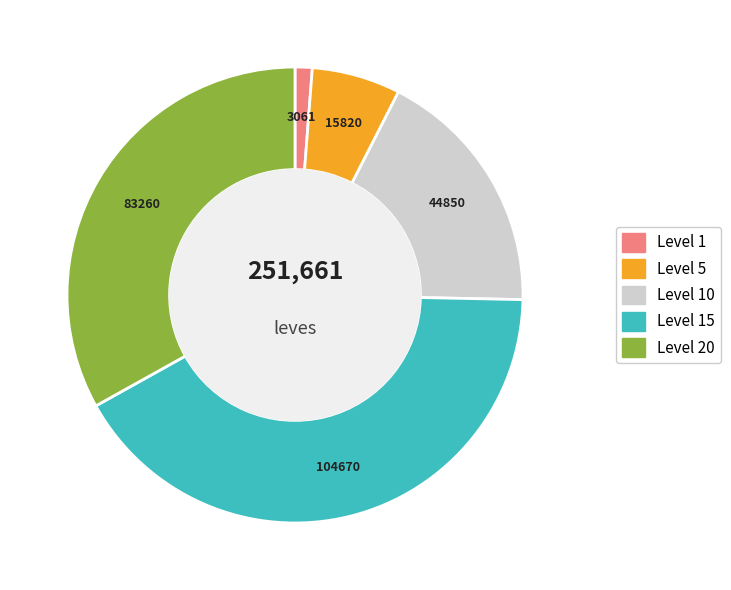

Does any single category account for the majority?

No